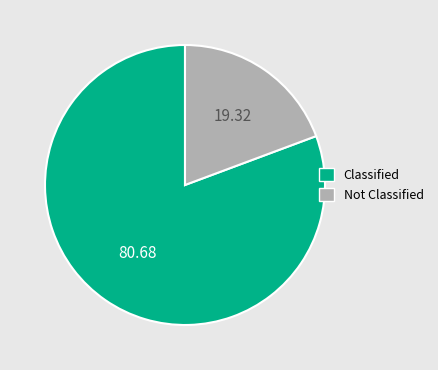

Which category has the biggest portion of the pie?

Classified